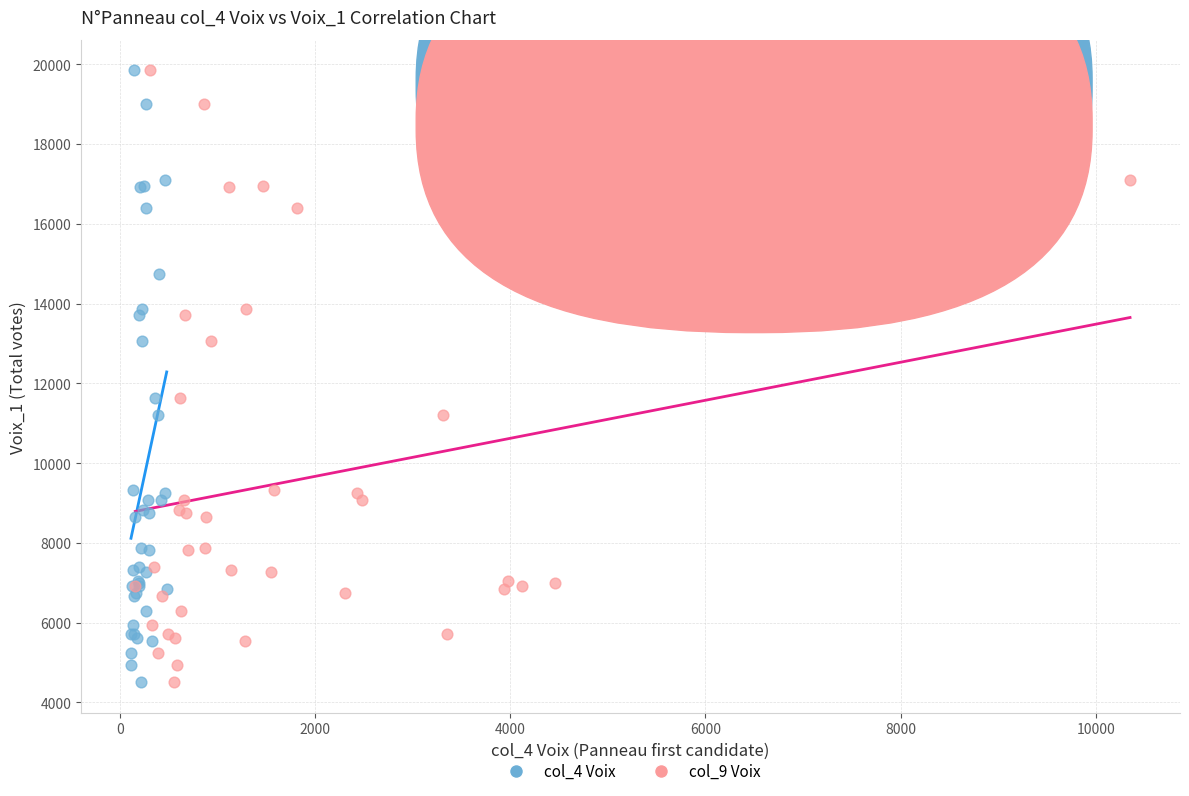

What are all the series names shown in the legend?

col_4 Voix, col_9 Voix